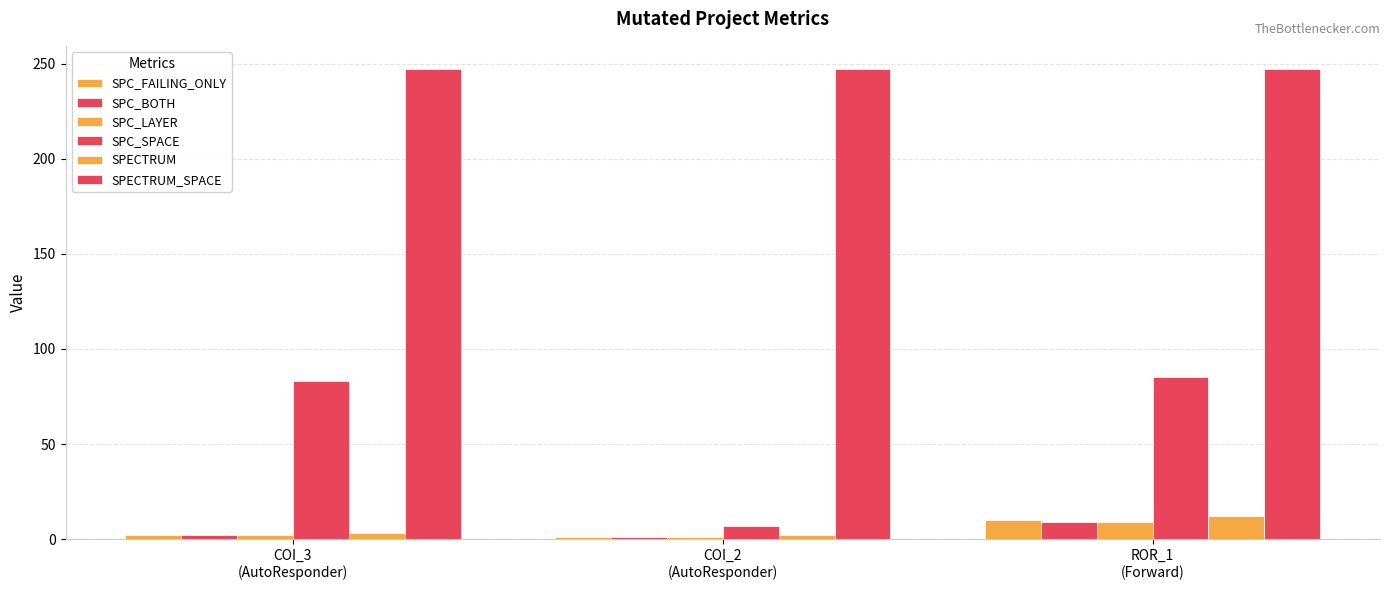

Which label corresponds to the largest value in the chart?

COI_3
(AutoResponder)